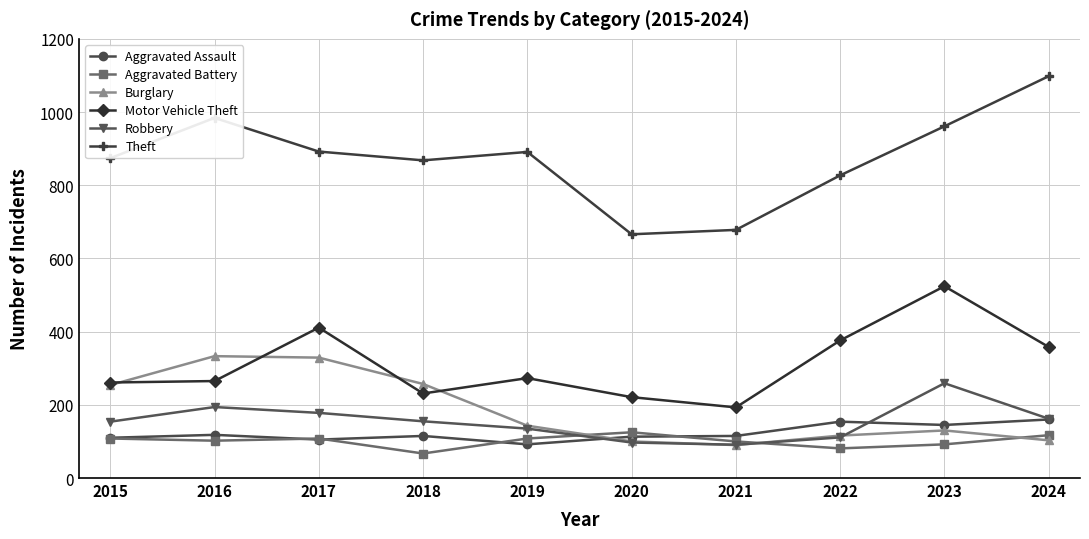

Which series has the largest range (max minus min)?

Theft